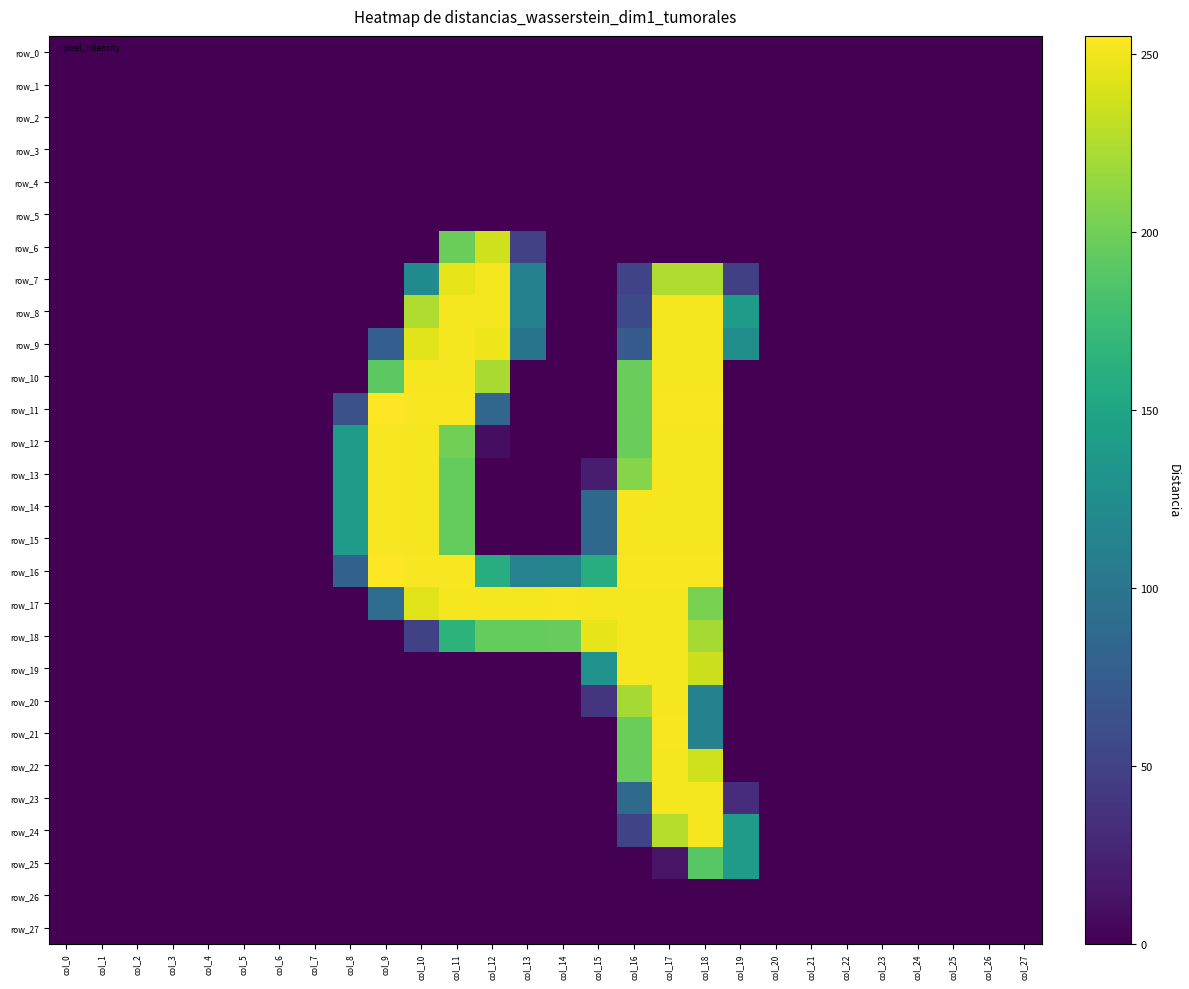

At which label does row_18 reach its peak?

col_16